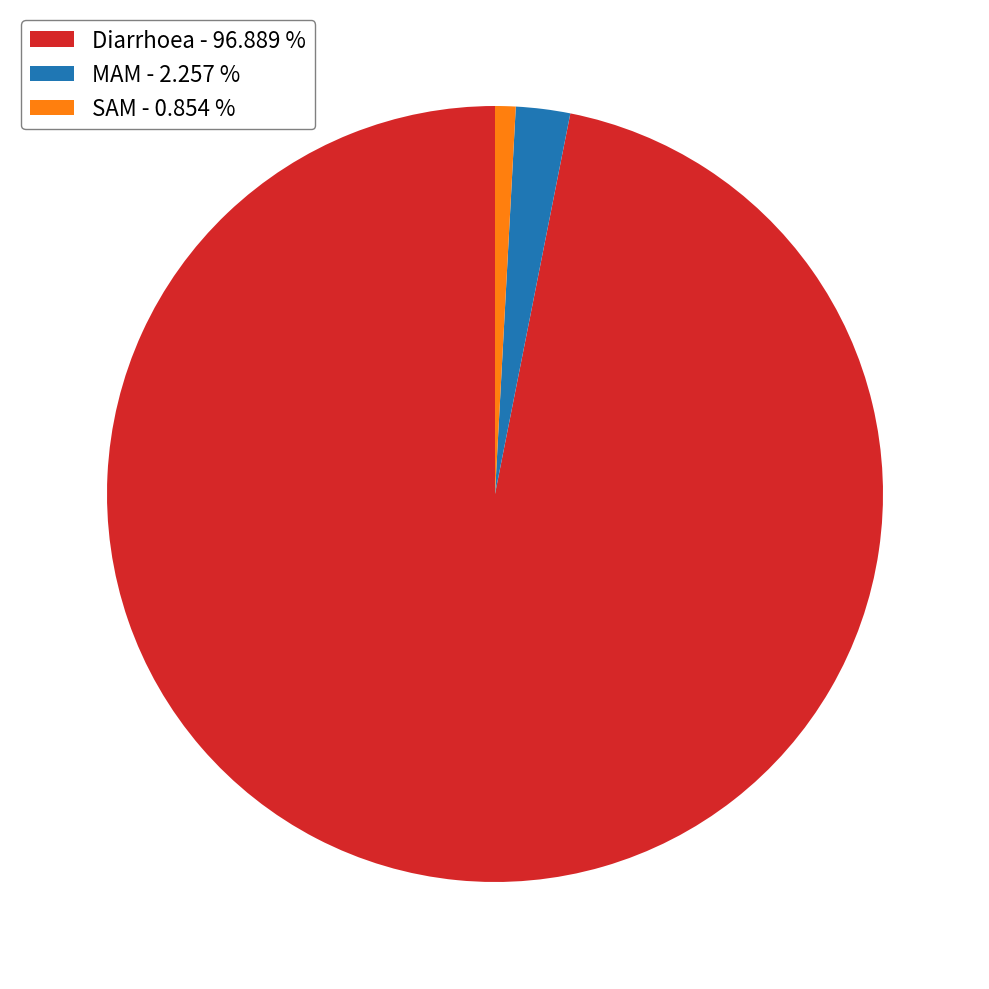

Is SAM - 0.854 % the majority of the pie?

No